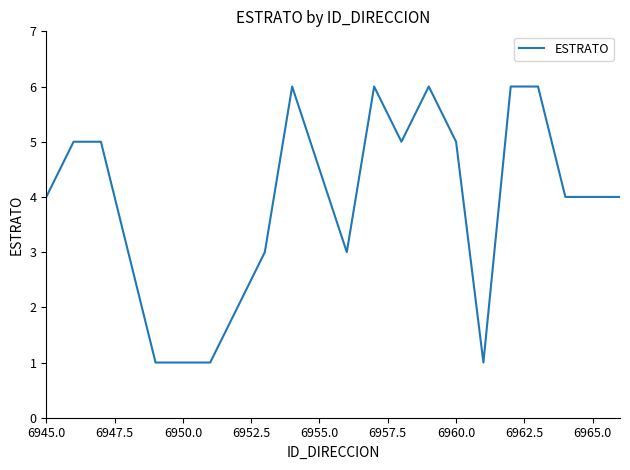

What is the greatest value displayed?

6